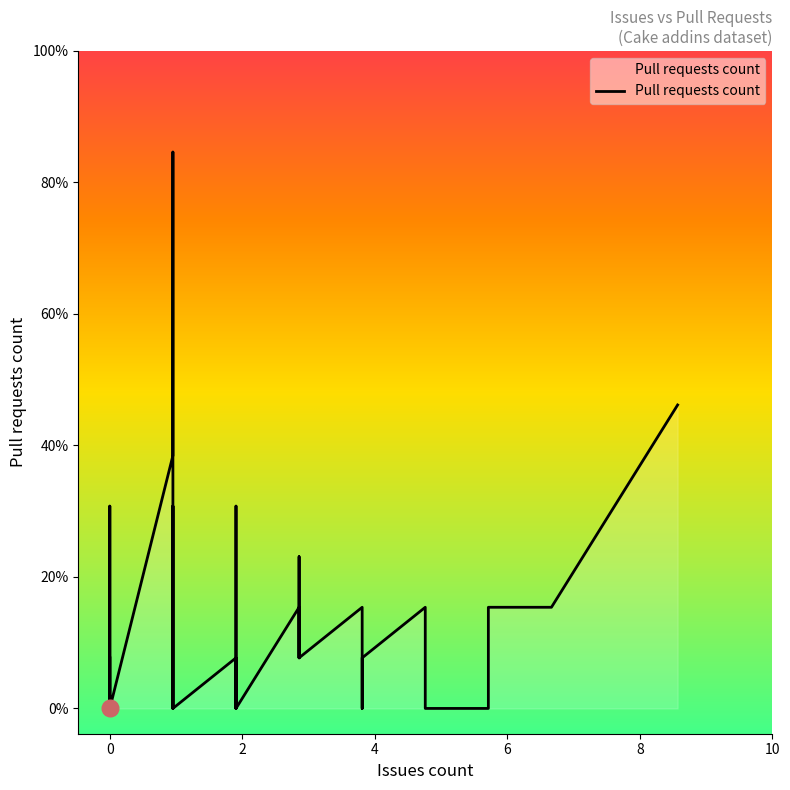

What is the value of the 17th point from the left?

5